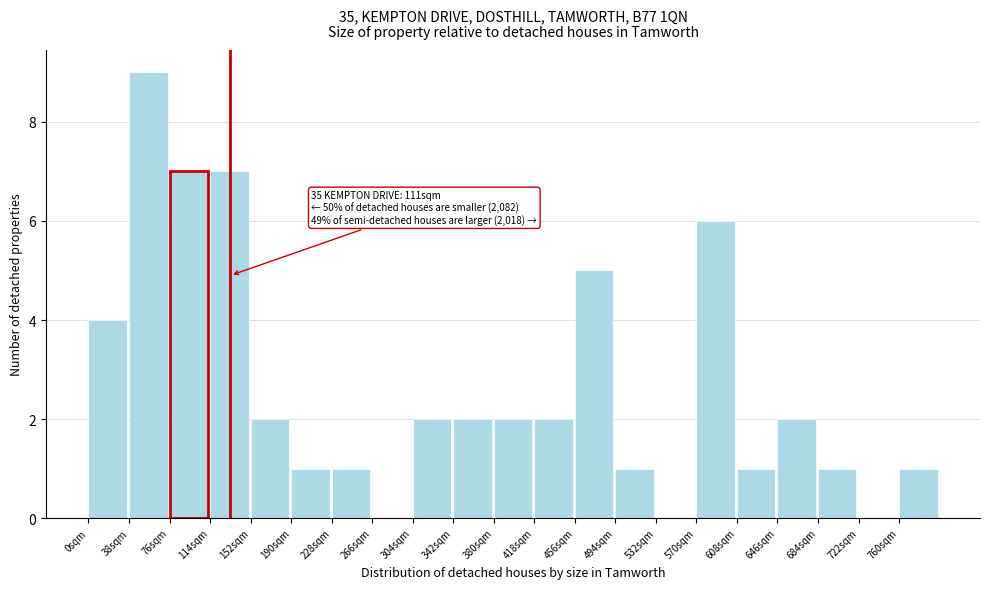

Which range on the x-axis has the tallest bar?

38 to 76